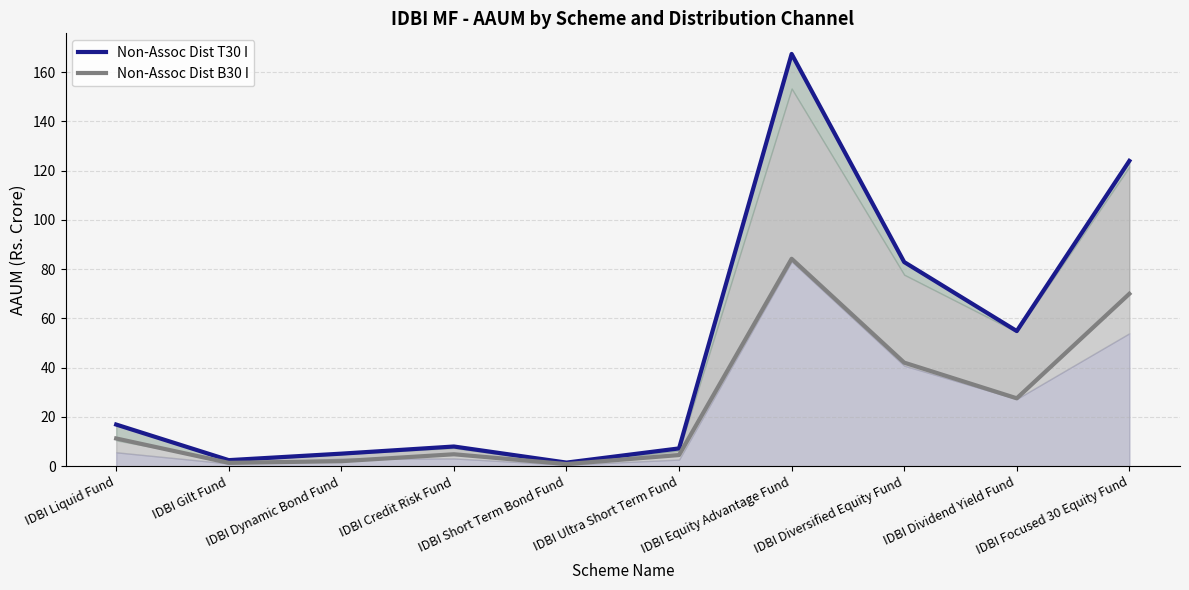

What is the value of the Non-Assoc Dist T30 I point at the 8th from the left?

82.9